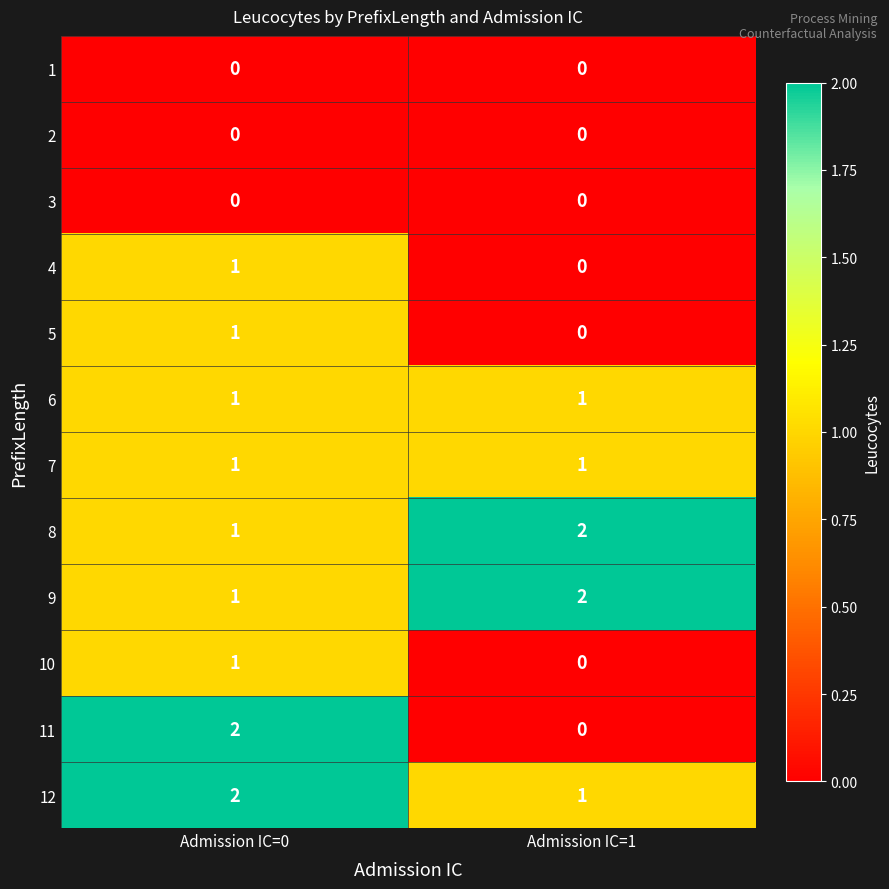

At which category is the sum across all series the highest?

Admission IC=0